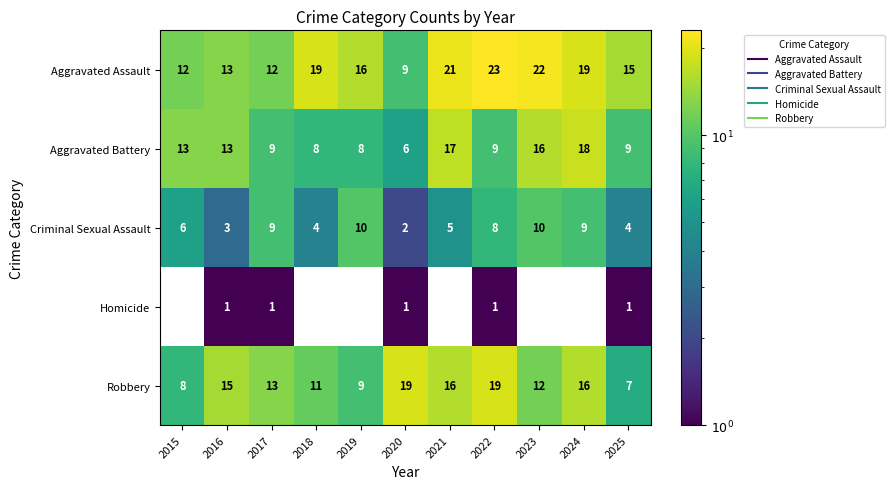

Rank the series at 2024 from highest to lowest value.

Aggravated Assault, Aggravated Battery, Robbery, Criminal Sexual Assault, Homicide